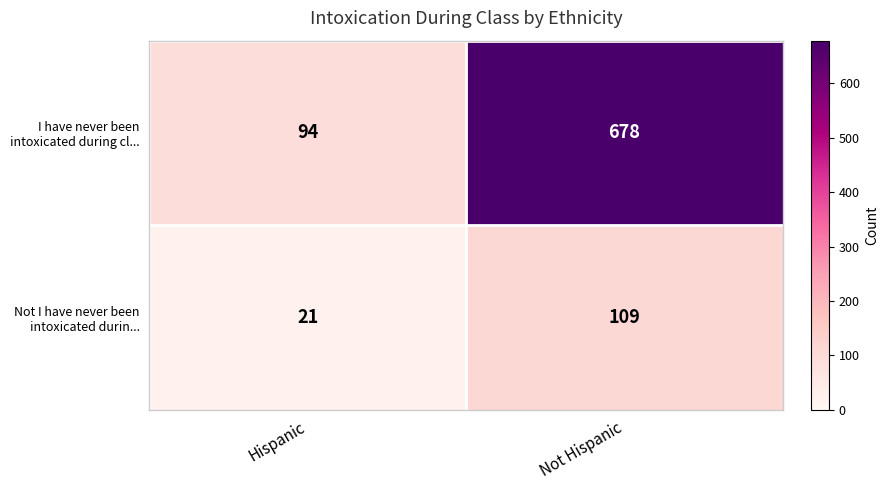

What is the spread (max minus min) of values at Not Hispanic?

569